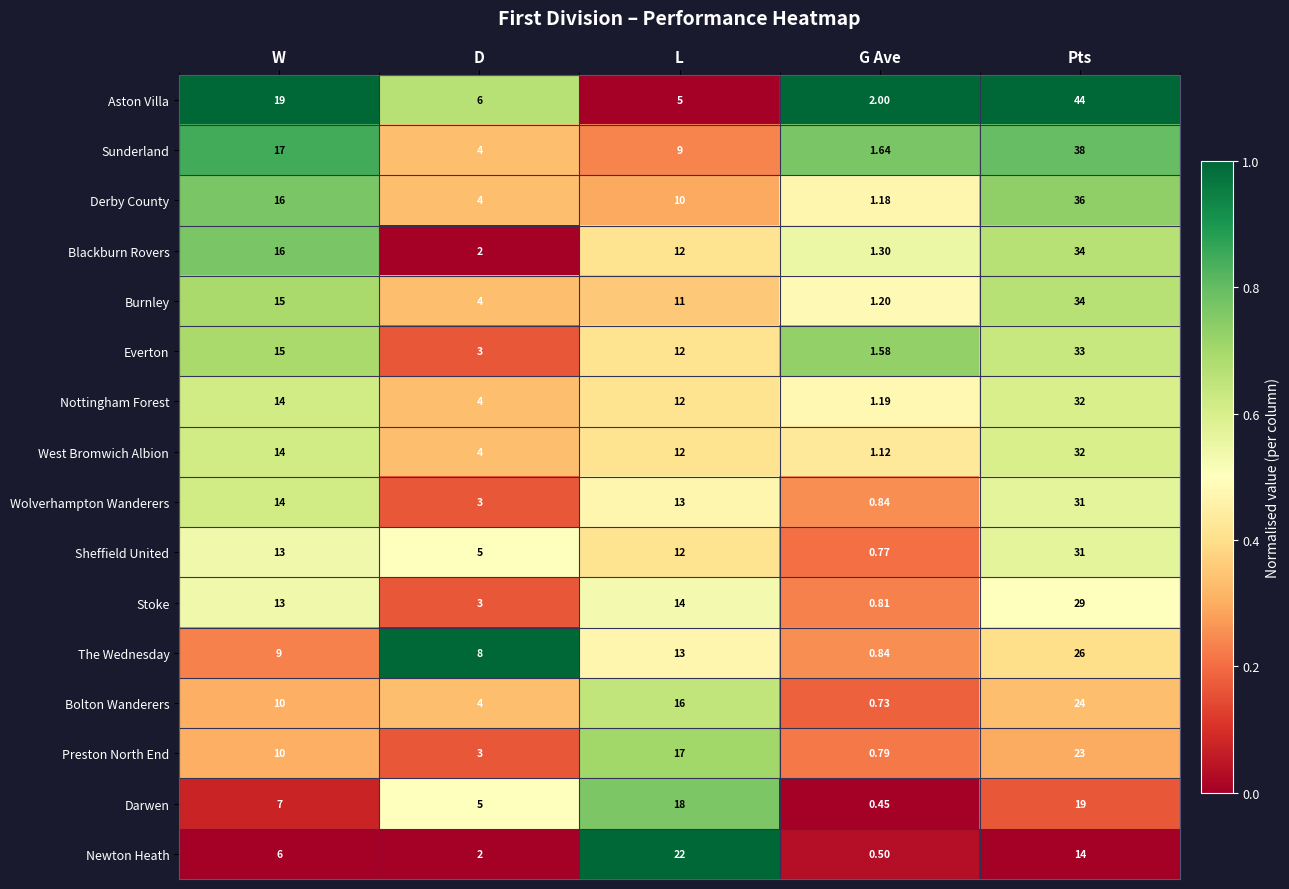

Rank the categories by Newton Heath value from lowest to highest.

G Ave, D, W, Pts, L